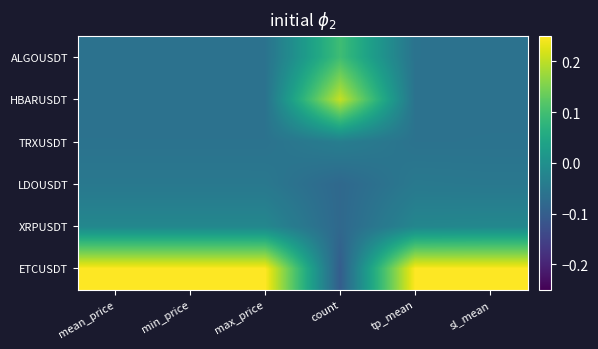

How many categories are shown in the chart?

6